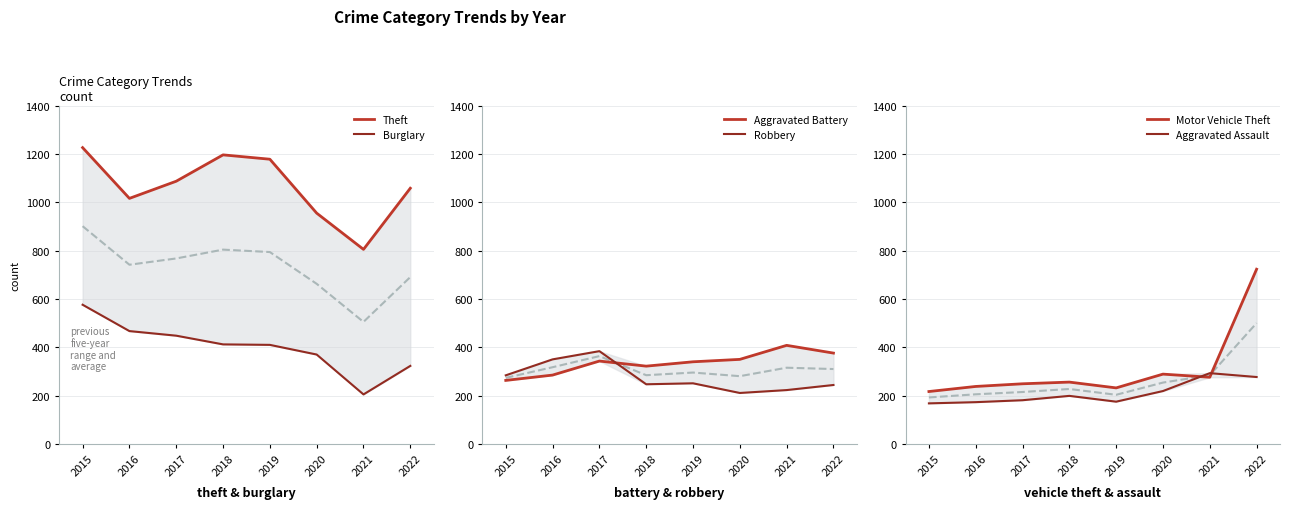

What is the value of the Aggravated Assault point at the 7th from the left?

293